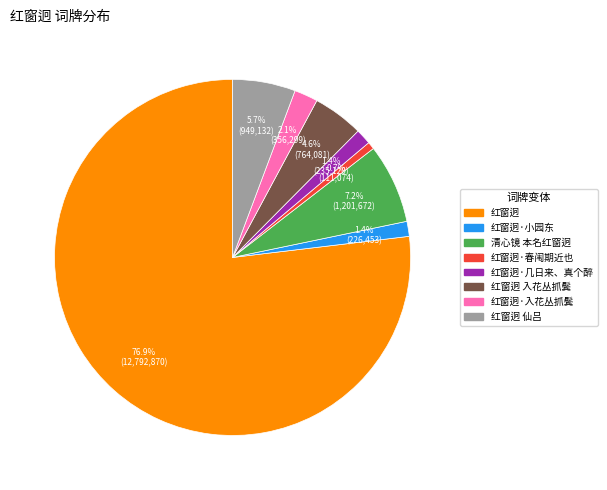

How many slices are in this pie chart?

8